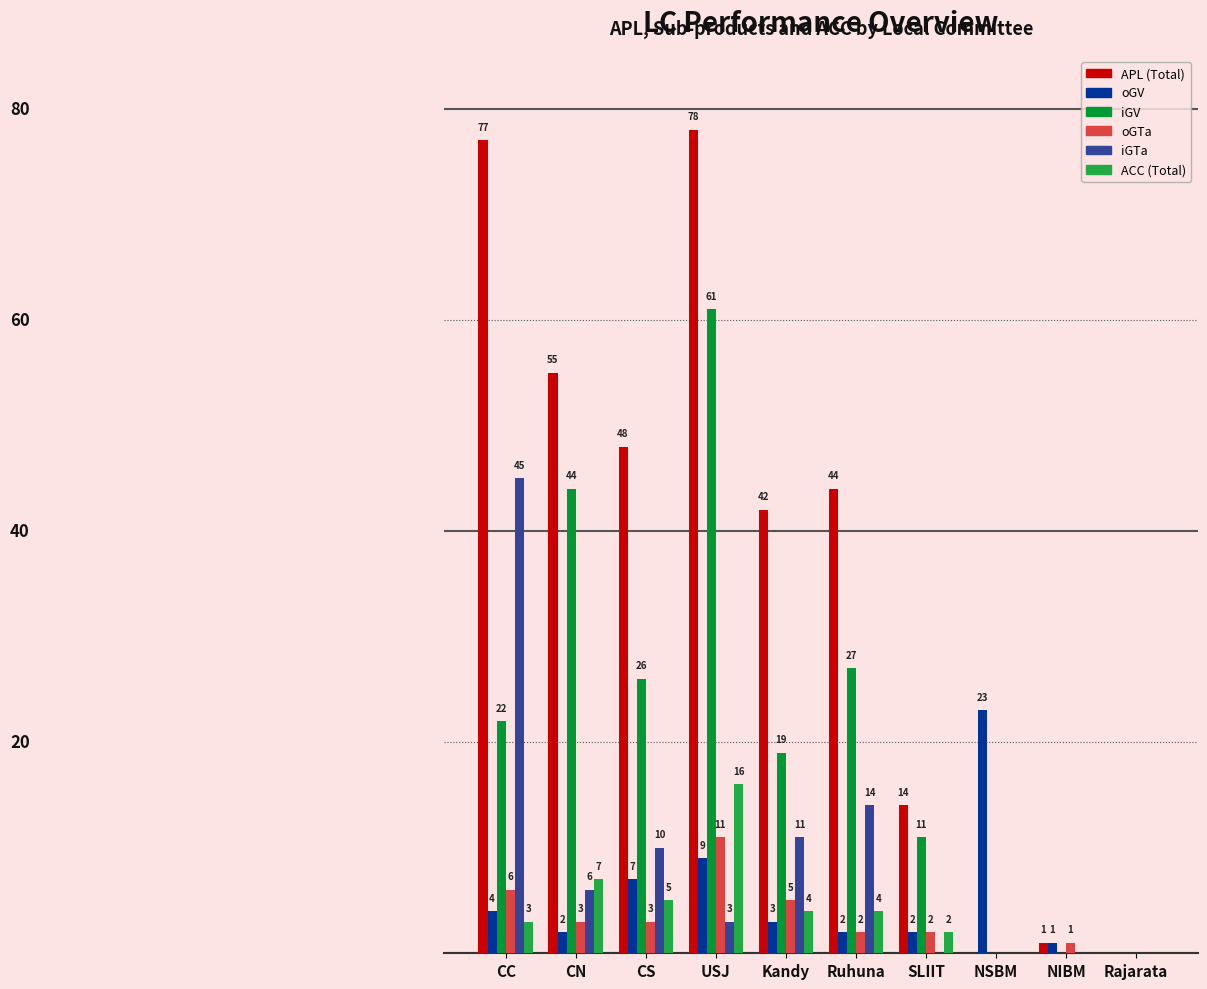

Which series has the largest total across all categories?

APL (Total)